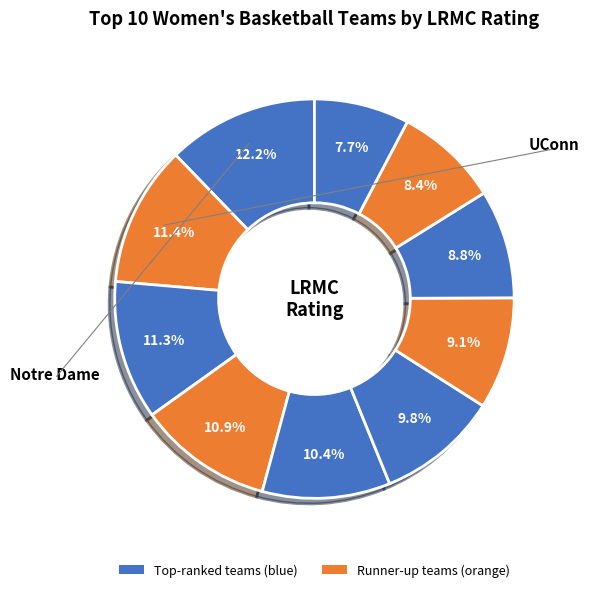

Count the number of slices in the pie.

10